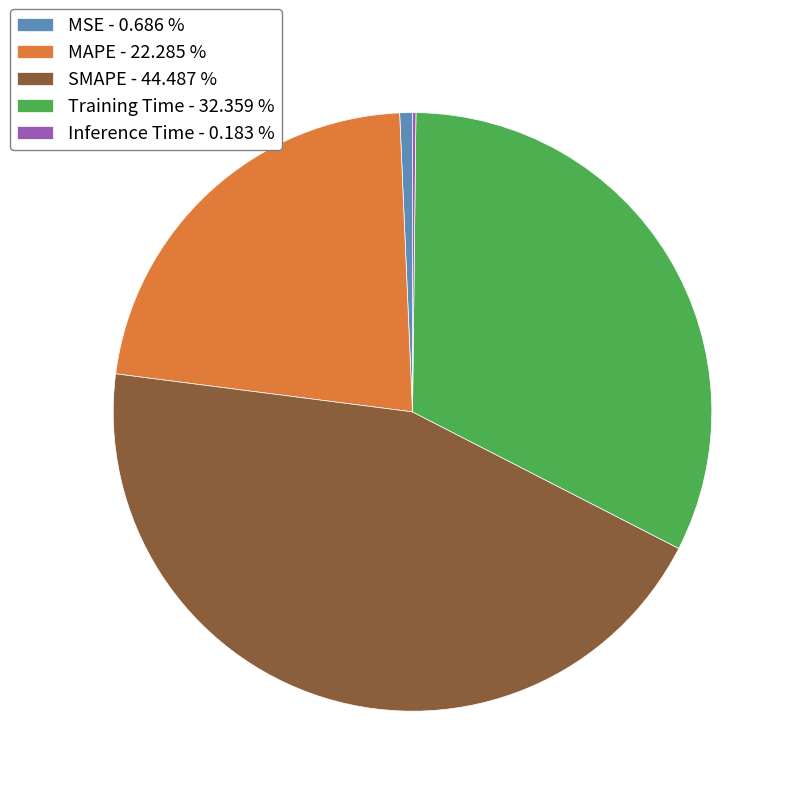

Is Training Time - 32.359 % the majority of the pie?

No